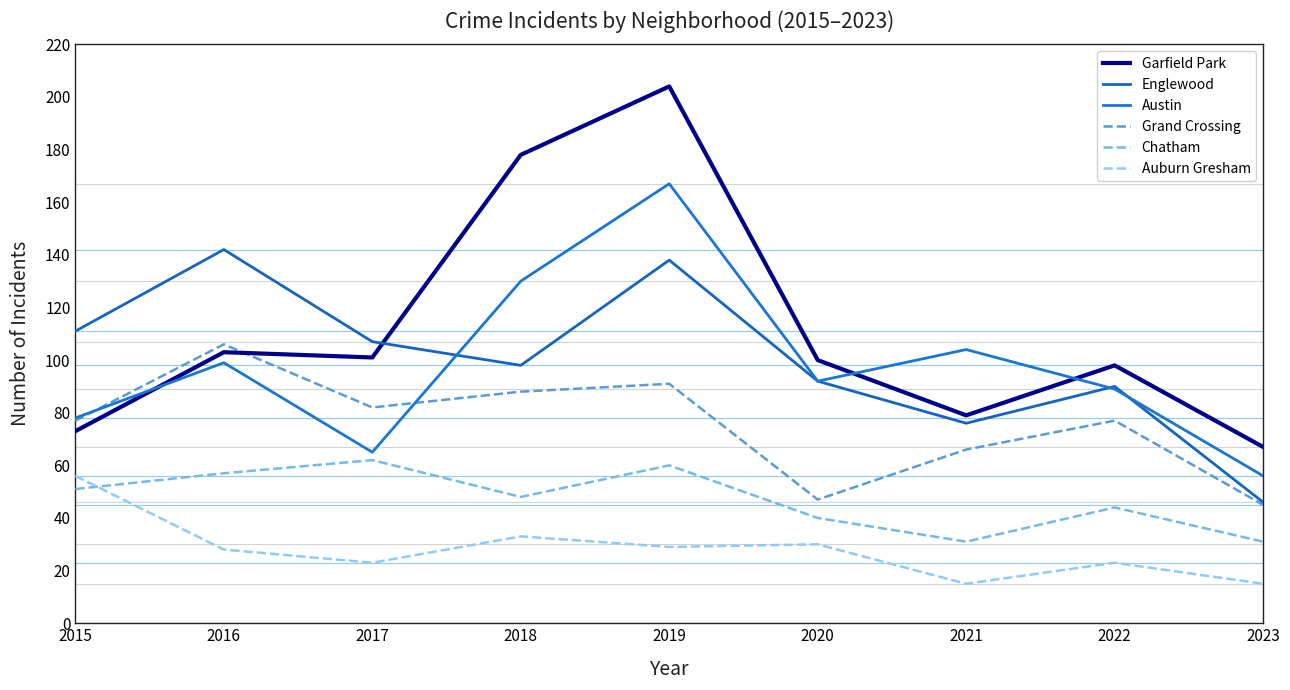

True or false: Auburn Gresham and Garfield Park cross at least once.

False